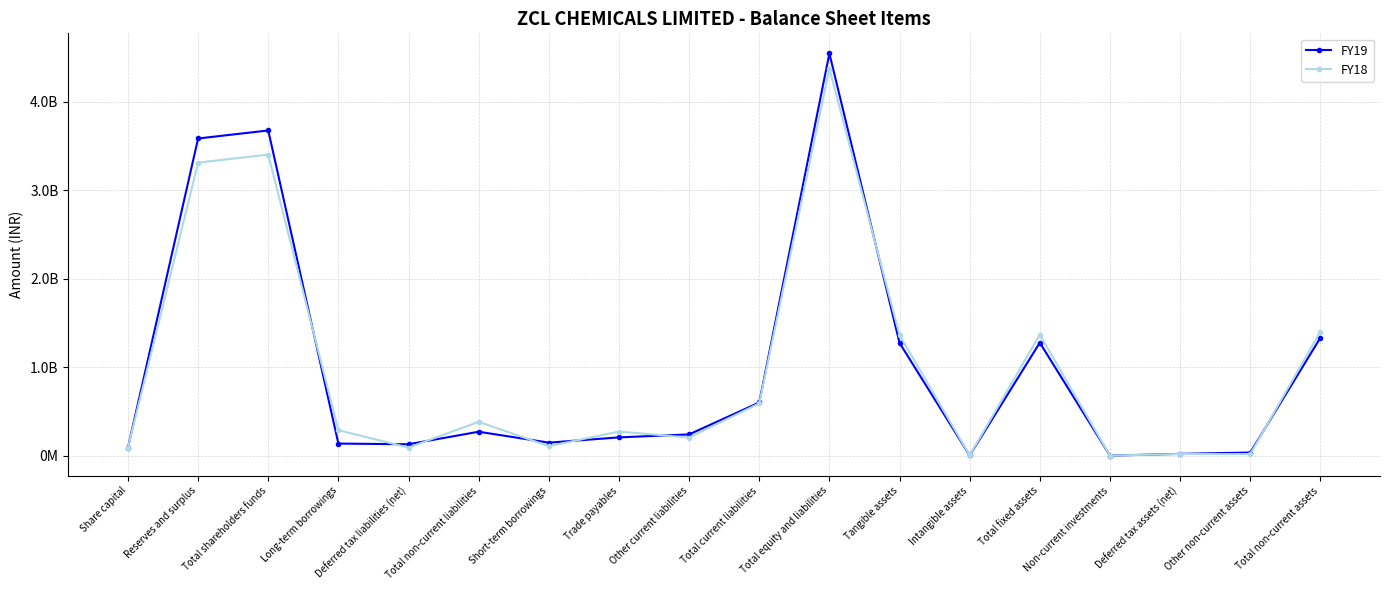

Is this an area chart (filled region under the line)?

No